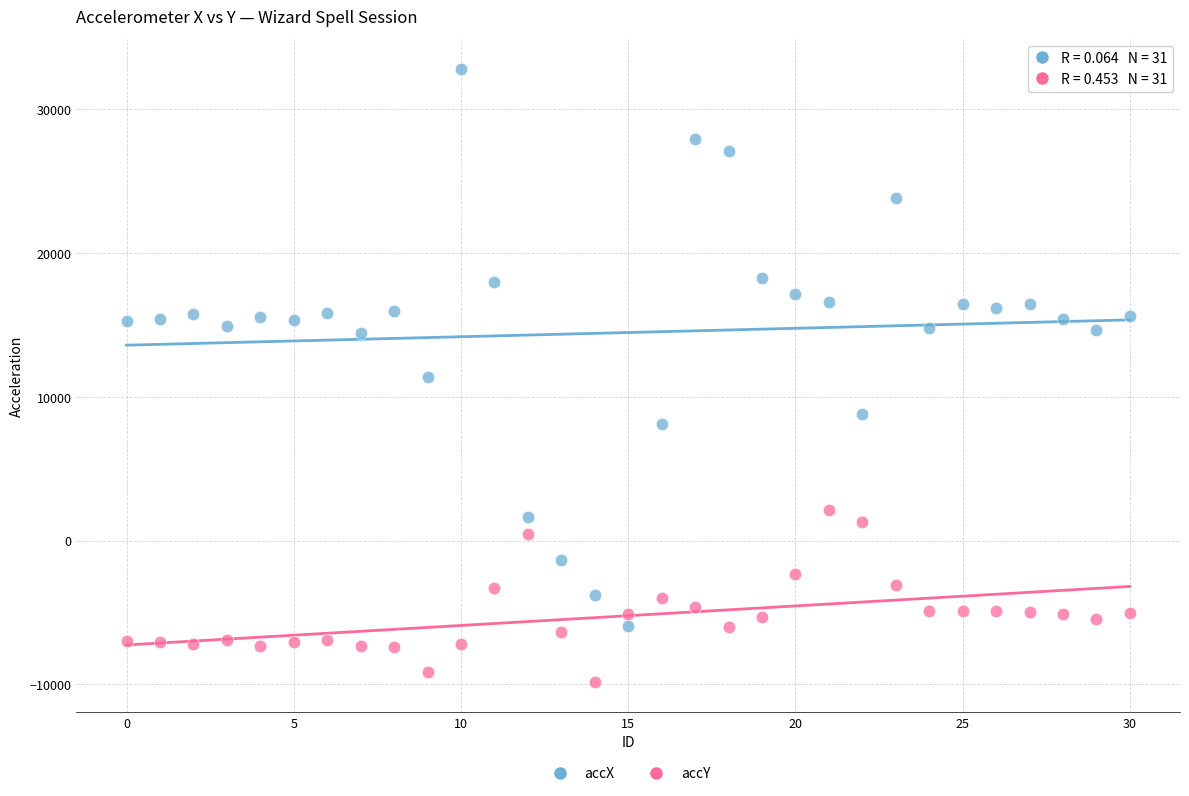

Which series has the largest Y range (max minus min)?

accX